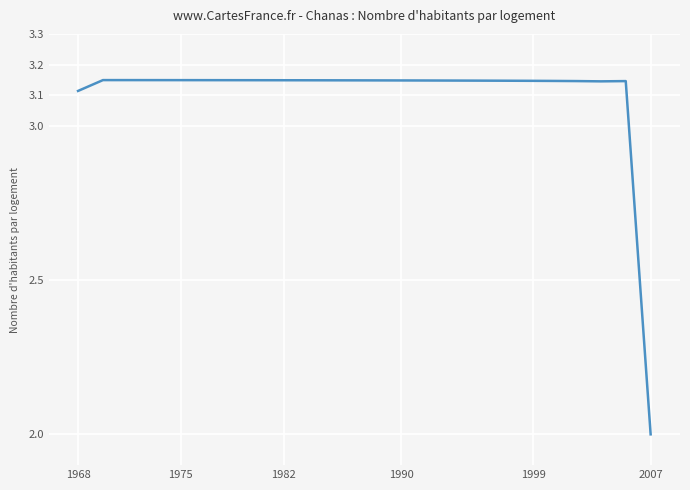

What is the smallest value displayed?

2.0